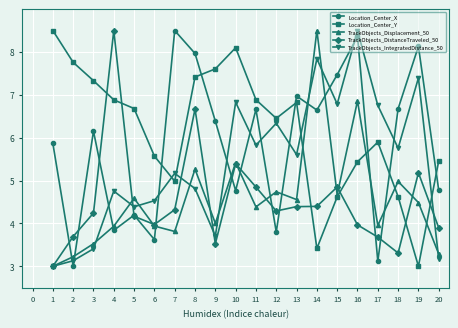

What is the difference between the highest and lowest values at 12?

2.7